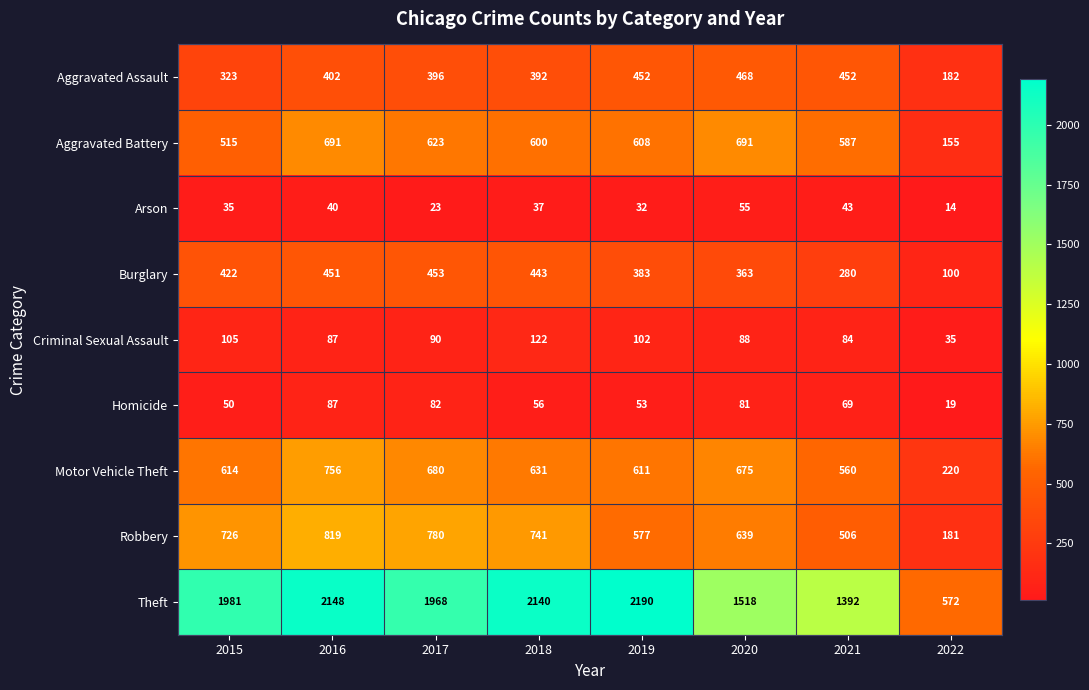

What is the average value of the Burglary series?

362